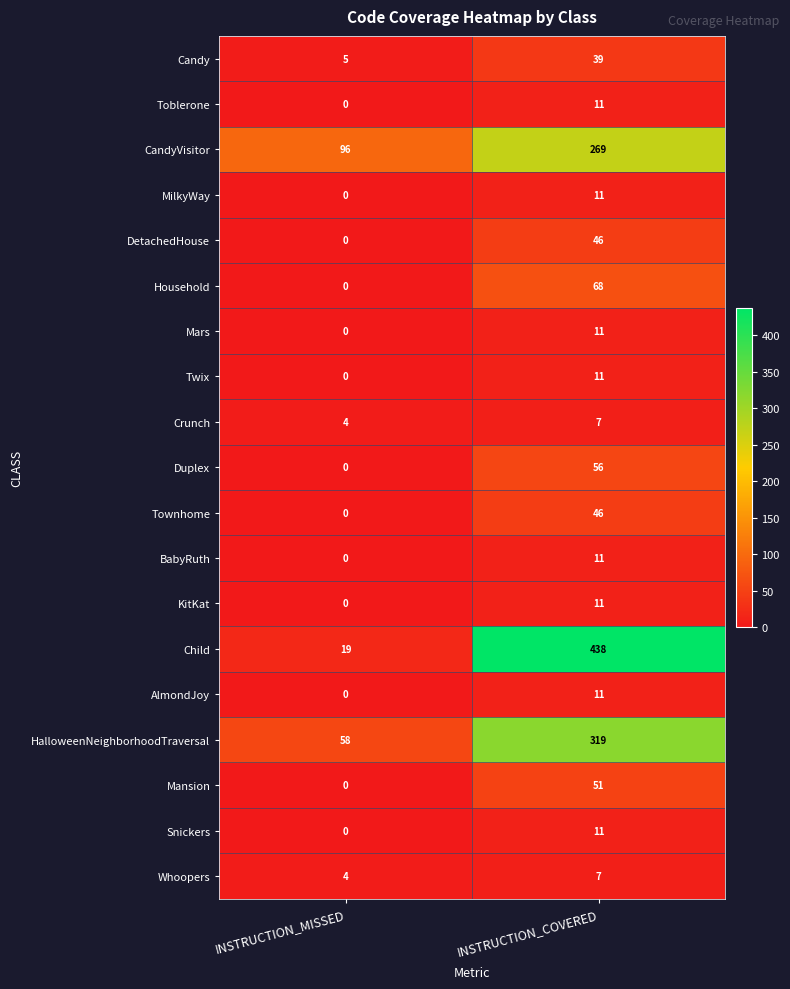

True or false: AlmondJoy has a value of 11 at INSTRUCTION_COVERED.

True